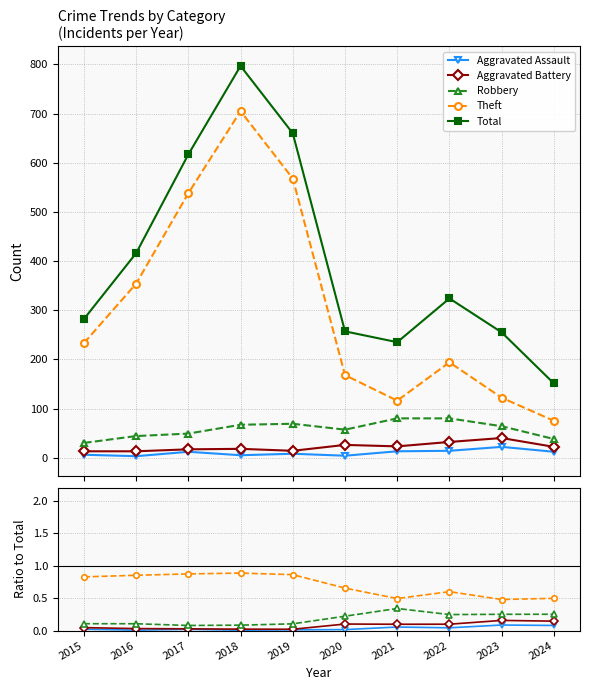

True or false: Theft and Aggravated Assault intersect in this chart.

False